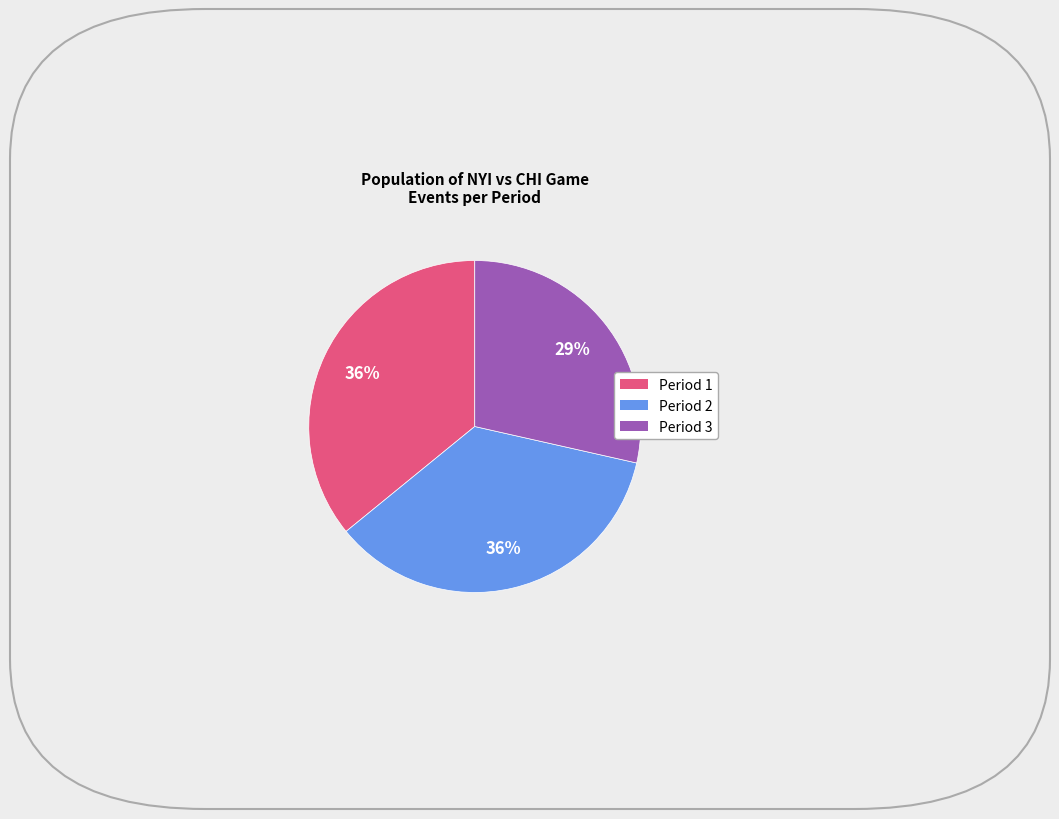

To the nearest percent, what is the average slice percentage?

33%